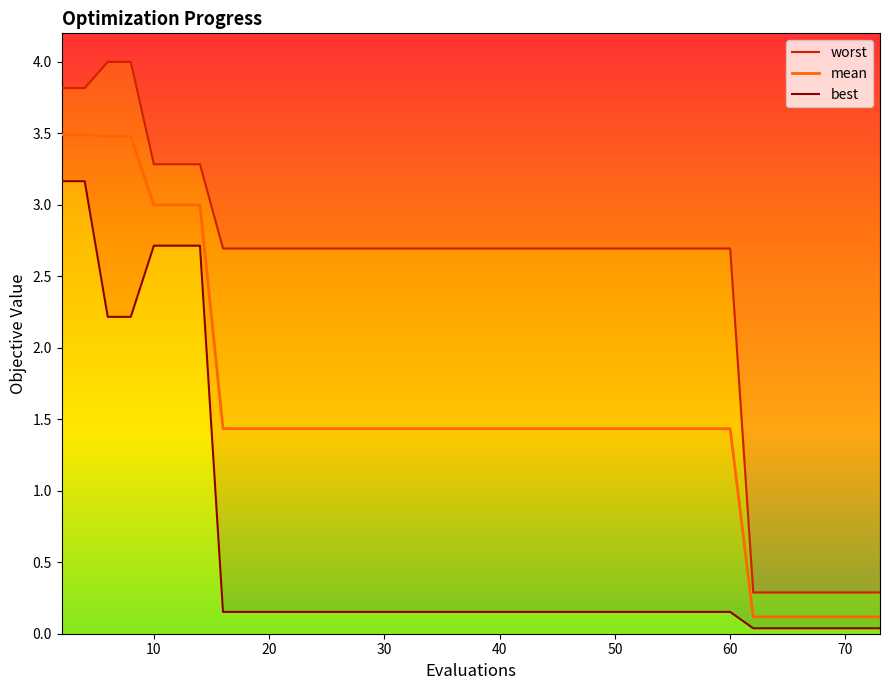

Is the value of best at 18 greater than the value of mean at 13?

No